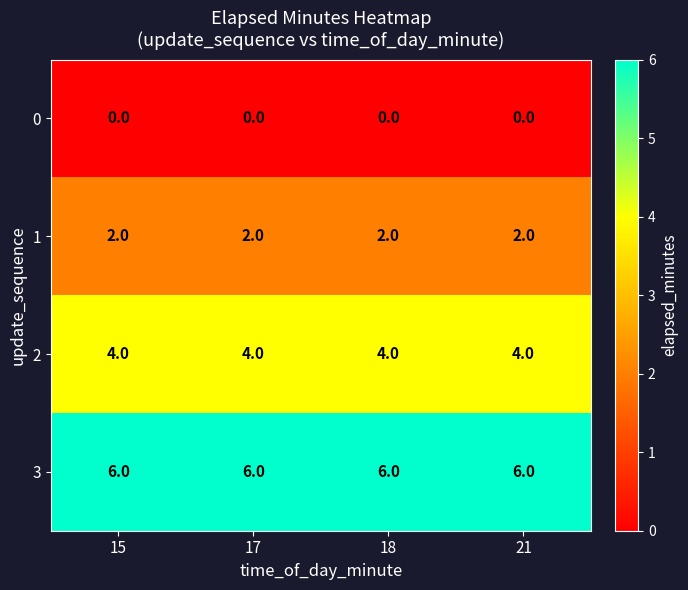

What is the difference between the highest and lowest values at 18?

6